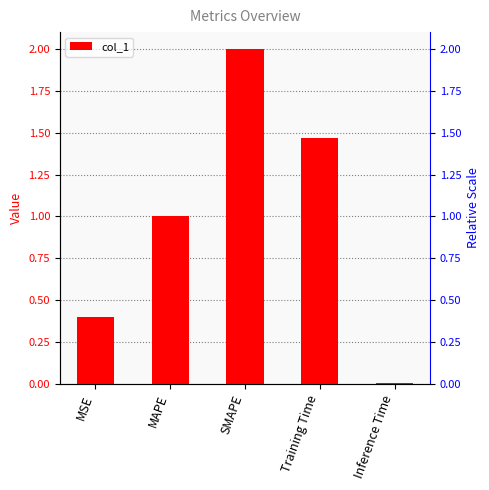

What is the label of the 2nd bar from the right?

Training Time